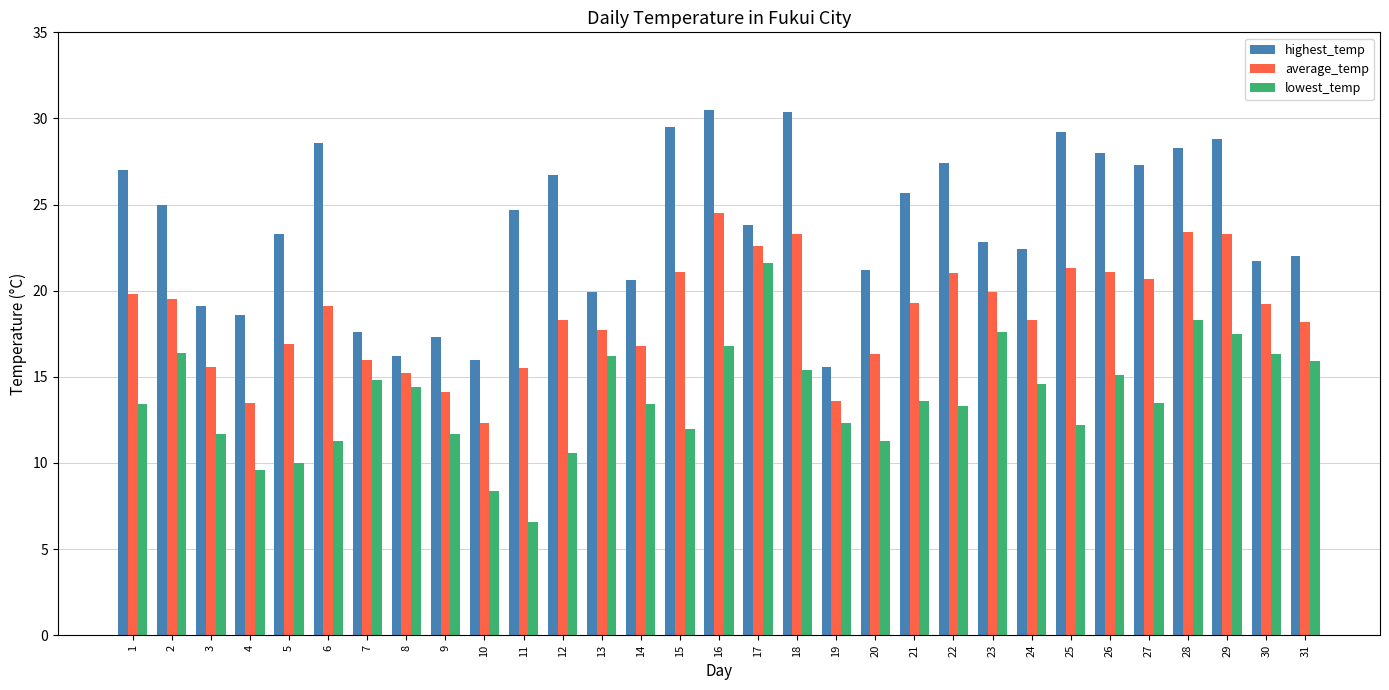

What is the difference between the maximum and second lowest values in the lowest_temp series?

13.2